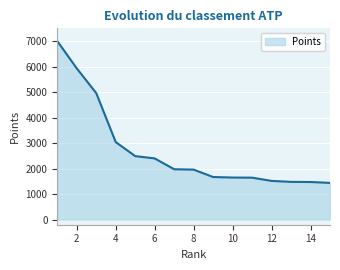

What is the difference between the maximum and minimum values?

5560